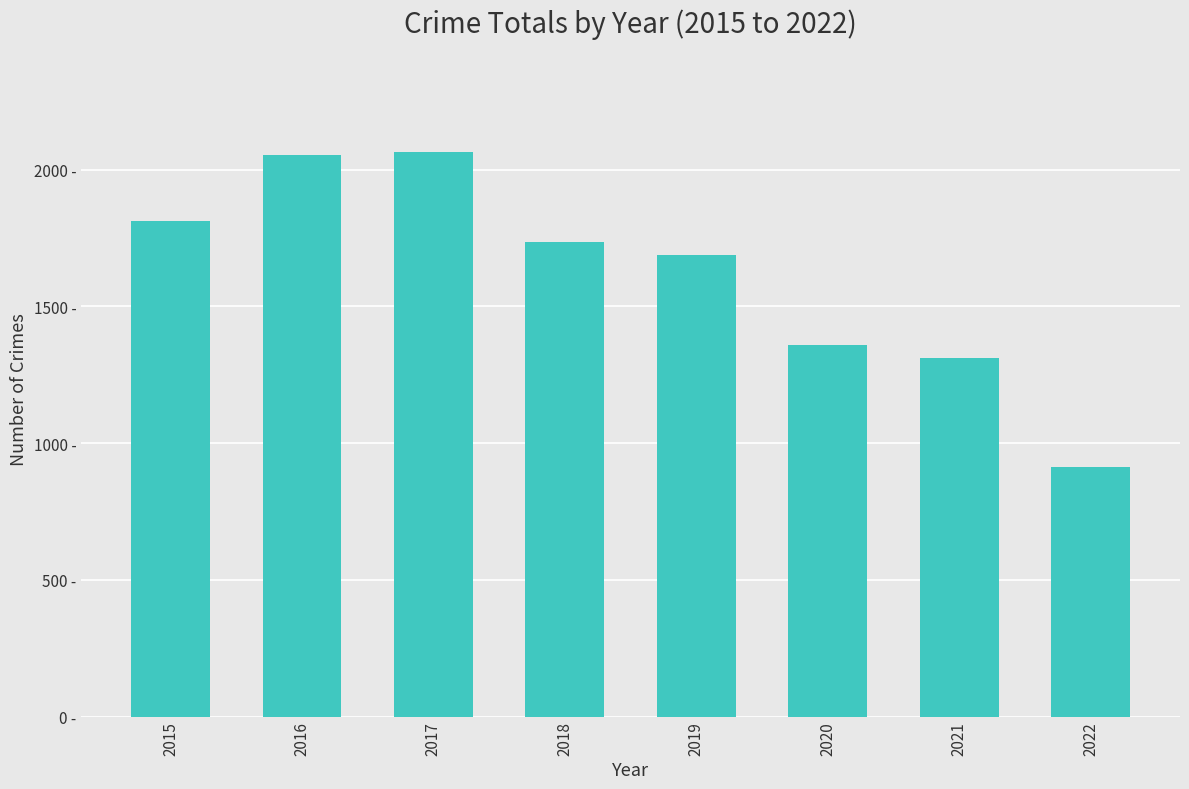

The value at 2021 is 1312. True or false?

True